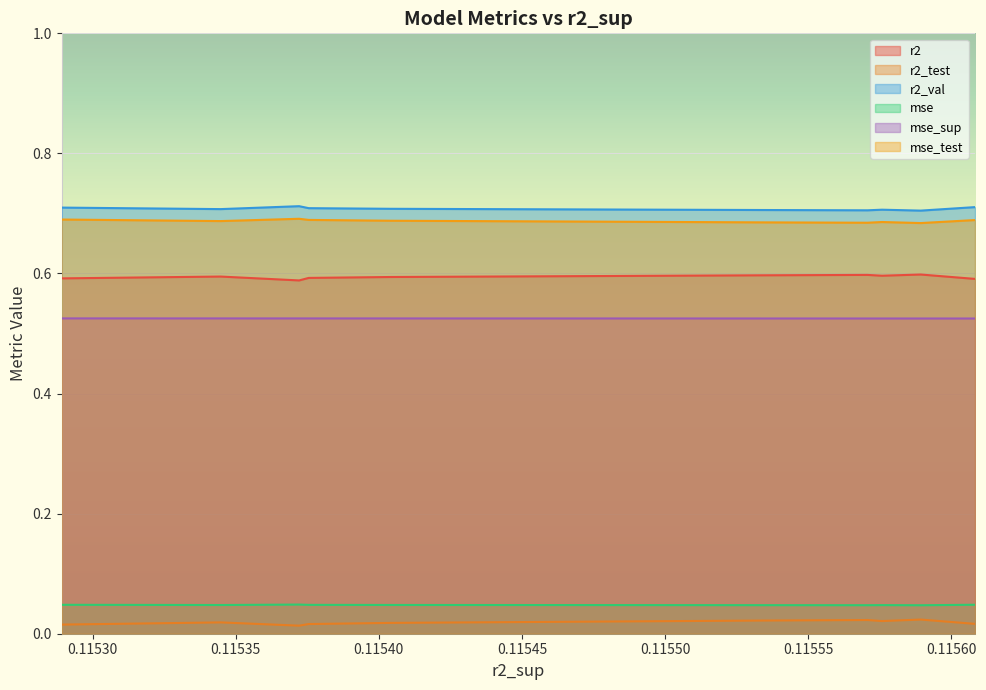

The value of mse at 0.1153721668370427 is 0.0. True or false?

True